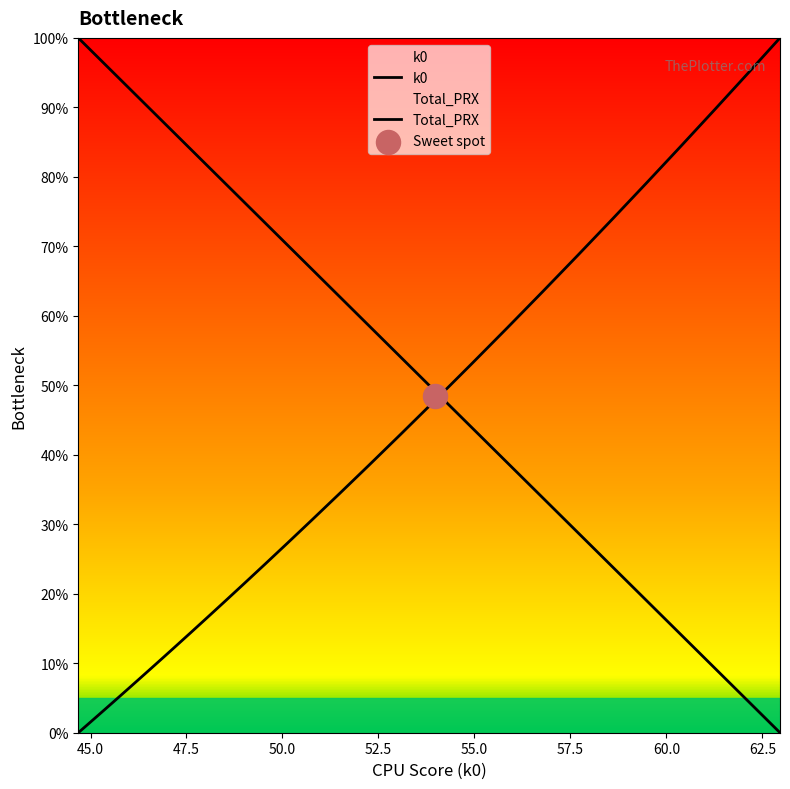

What are all the series names shown in the legend?

k0, Total_PRX